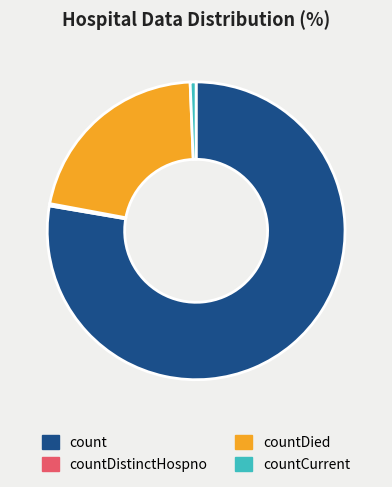

Which category has the biggest portion of the pie?

count